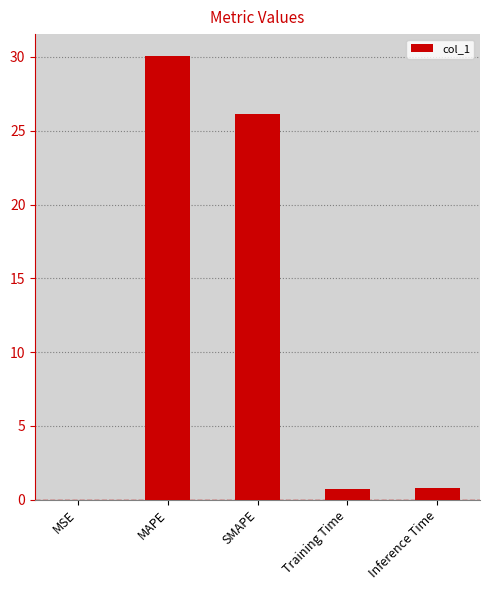

What is the maximum value shown in the chart?

30.0